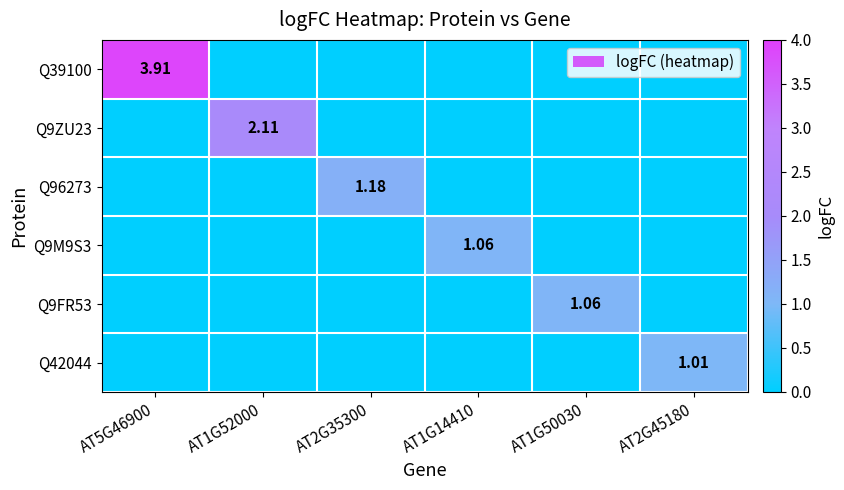

Is the value of Q9ZU23 at AT1G52000 greater than the value of Q9M9S3 at AT1G52000?

Yes